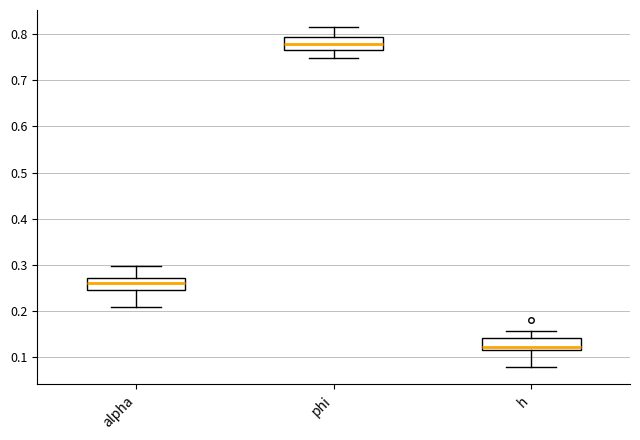

Reading left to right, read every box against the y-axis: the position of its median line, the range the box covers, and the ends of its whiskers. The values are not printed on the chart, so give them approximately, as read against the axis.

alpha: median 0.26, box 0.25 to 0.27, whiskers 0.21 to 0.30
phi: median 0.78, box 0.77 to 0.79, whiskers 0.75 to 0.82
h: median 0.12 (just above the box's lower edge), box 0.12 to 0.14, whiskers 0.08 to 0.16